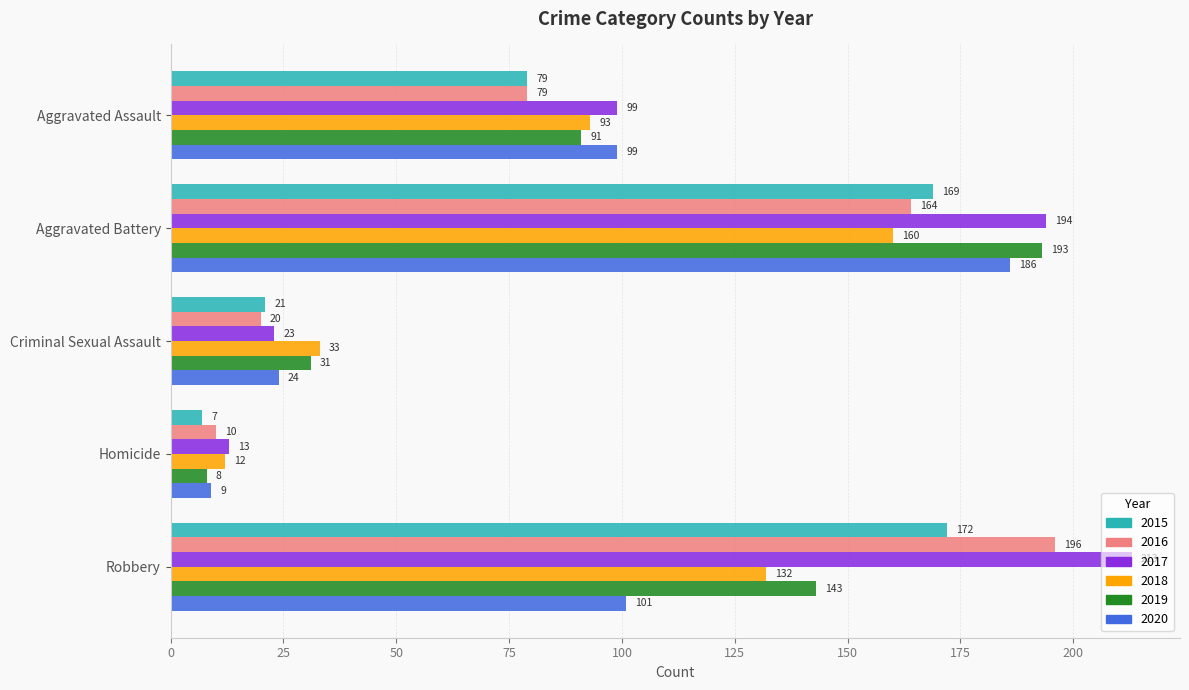

How many values in the 2018 series are below 93?

2